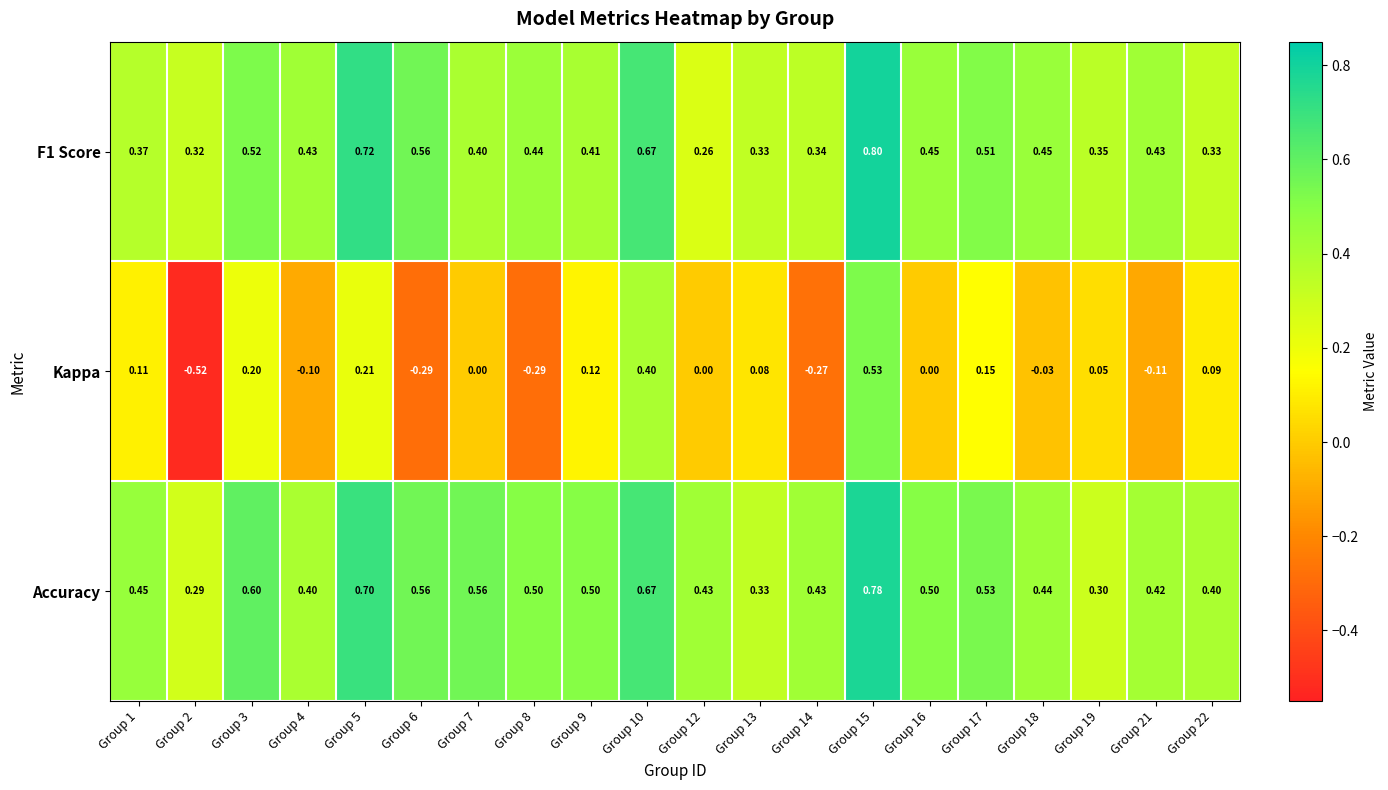

Which series has the largest total across all categories?

Accuracy